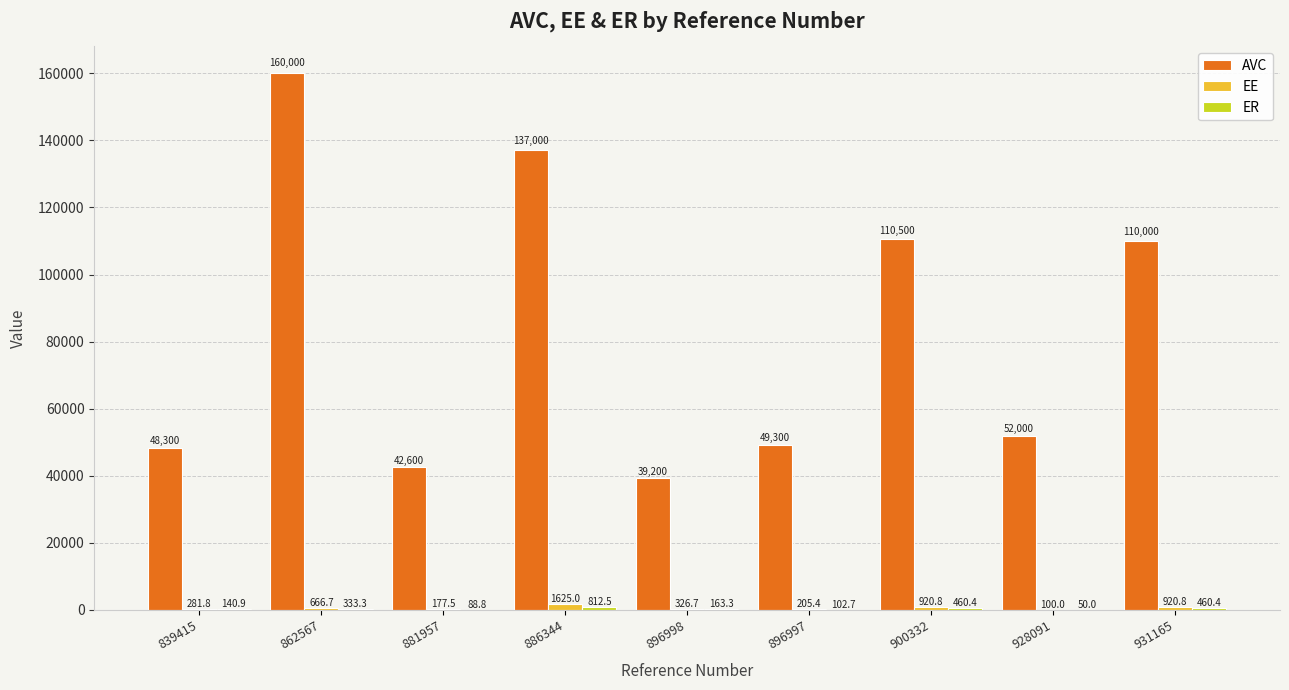

The value of AVC at 839415 is 48300.0. True or false?

True